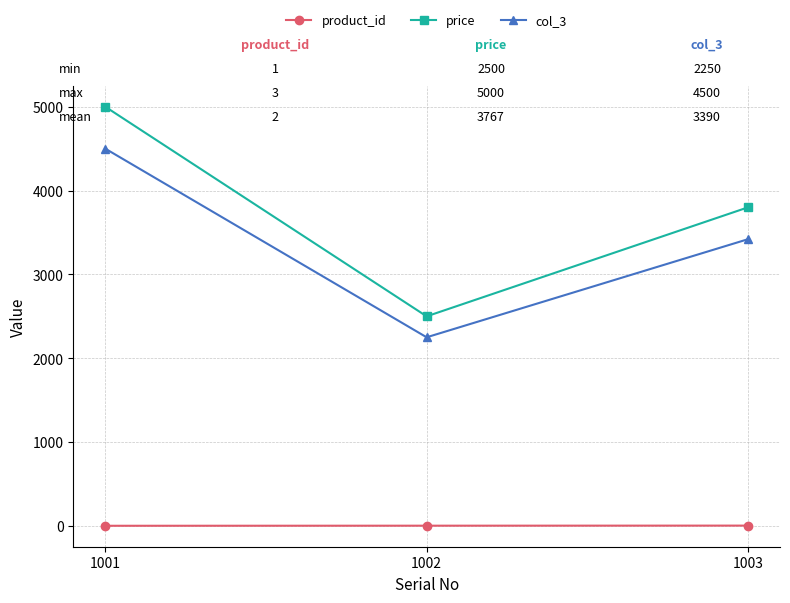

The value of price at 1002 is 2500. True or false?

True